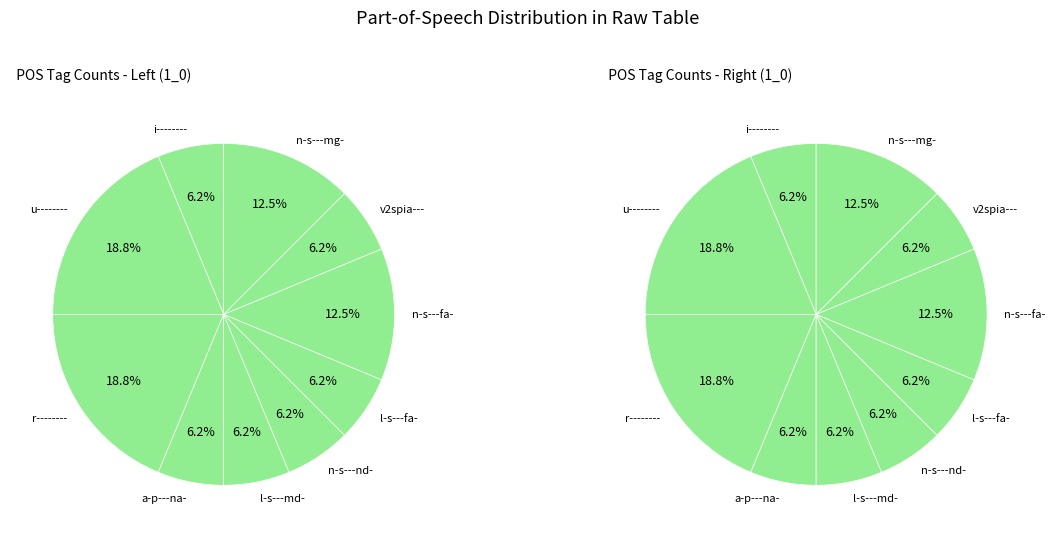

What percentage is the a-p---na- slice, to the nearest percent?

6%